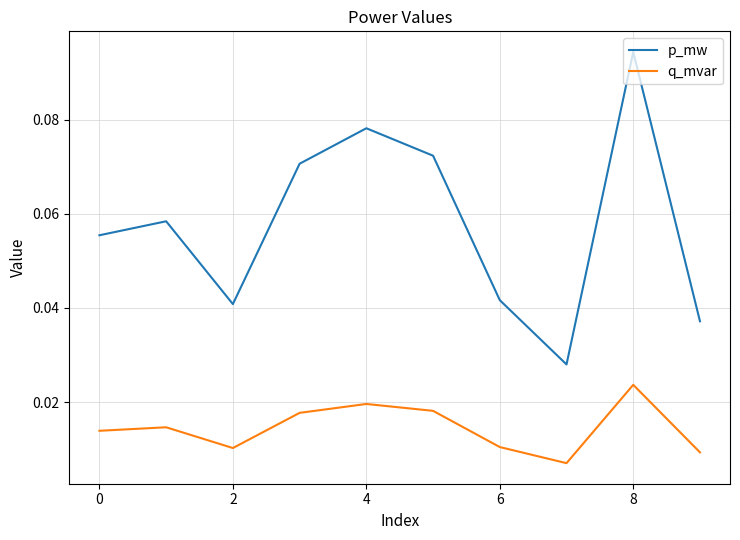

Which series has the largest total across all categories?

p_mw